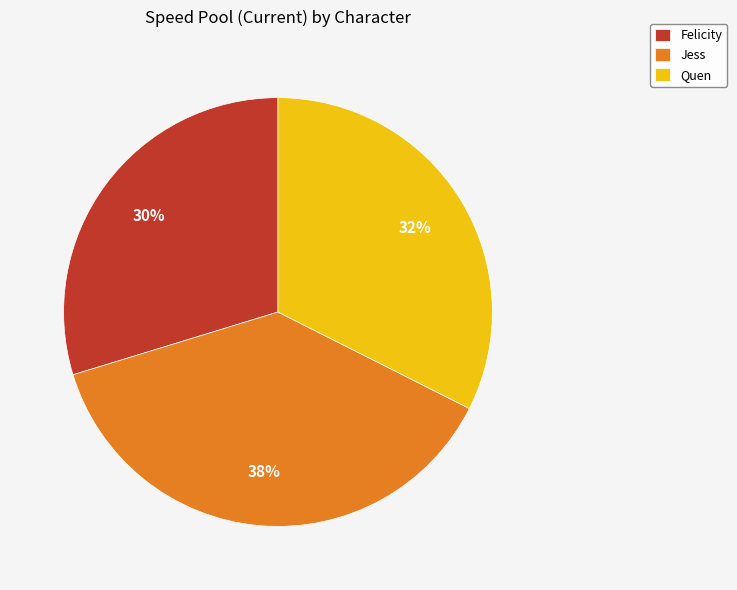

Is Quen the majority of the pie?

No